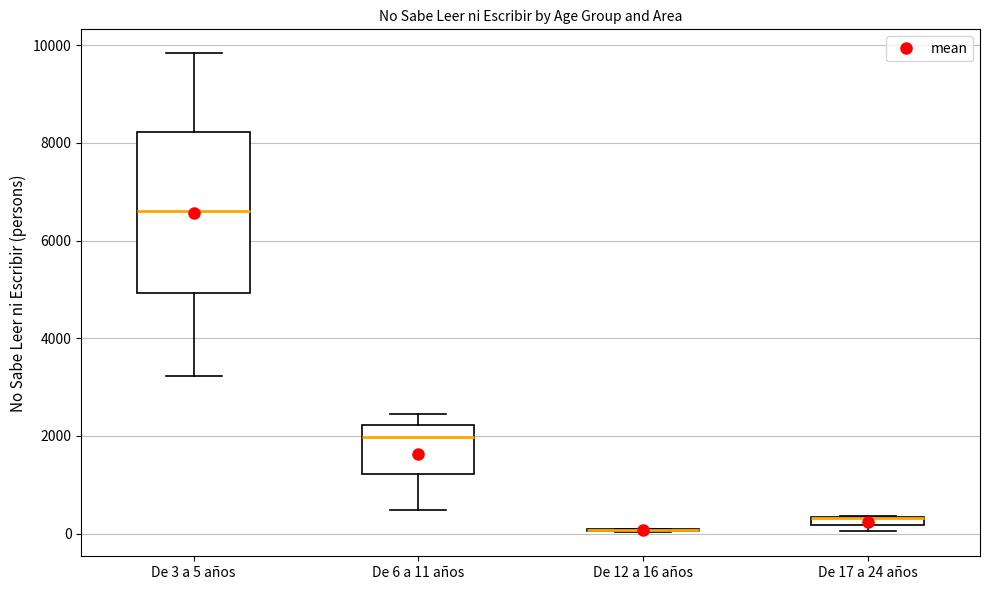

Where is the lower edge of the box for De 6 a 11 años on the y-axis? The values are not printed on the chart, so give them approximately, as read against the axis.

1200